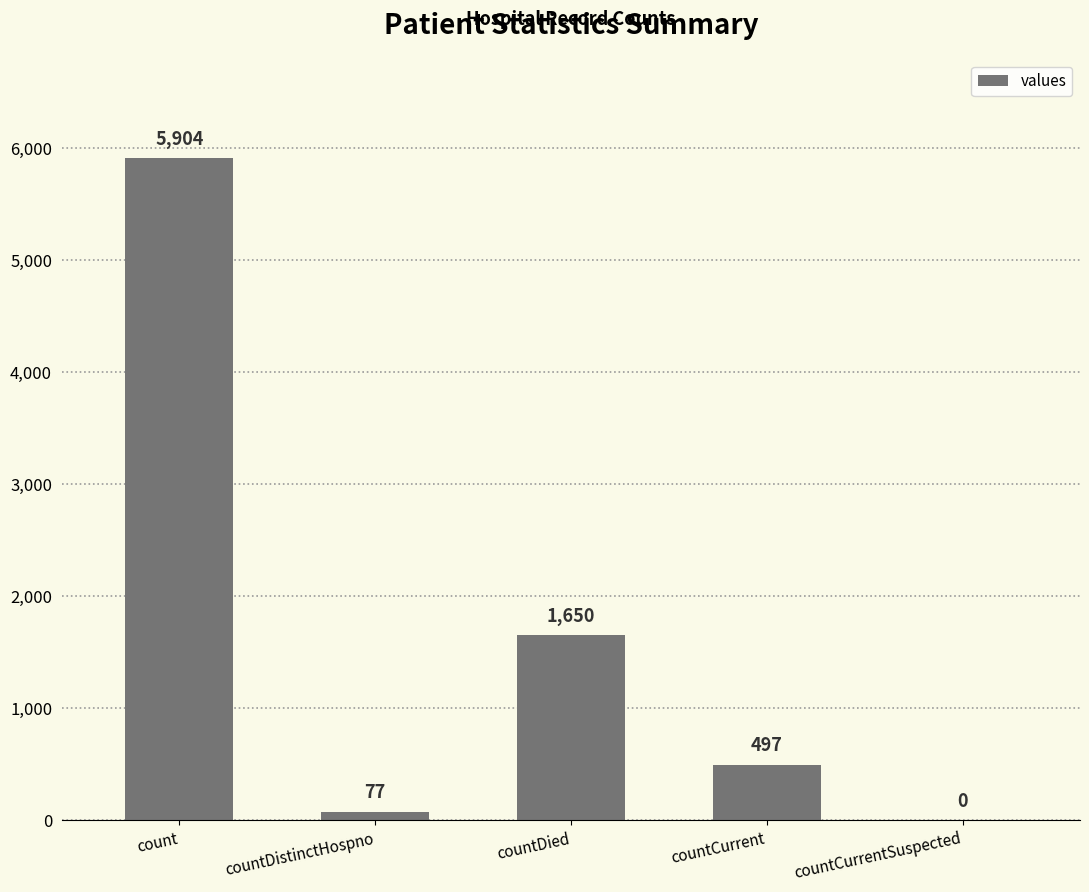

Reading left to right, transcribe all the data shown in this chart.

count=5904	countDistinctHospno=77	countDied=1650	countCurrent=497	countCurrentSuspected=0